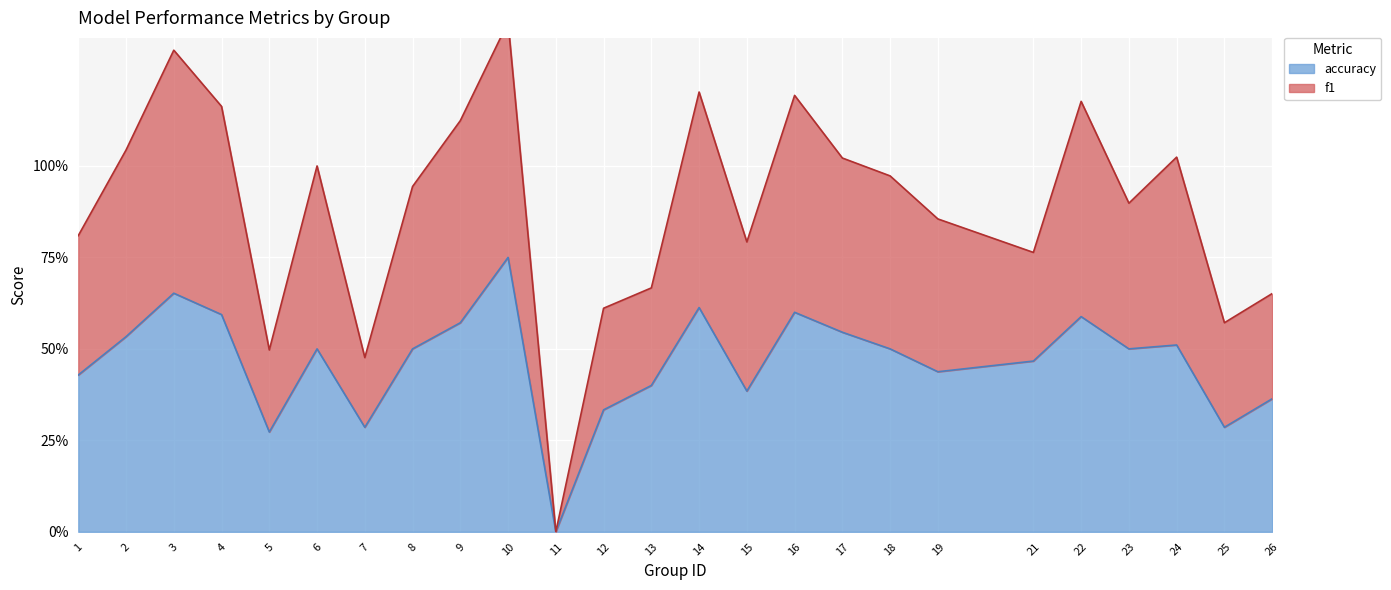

Is it true that f1 equals 0.5 at 5?

True